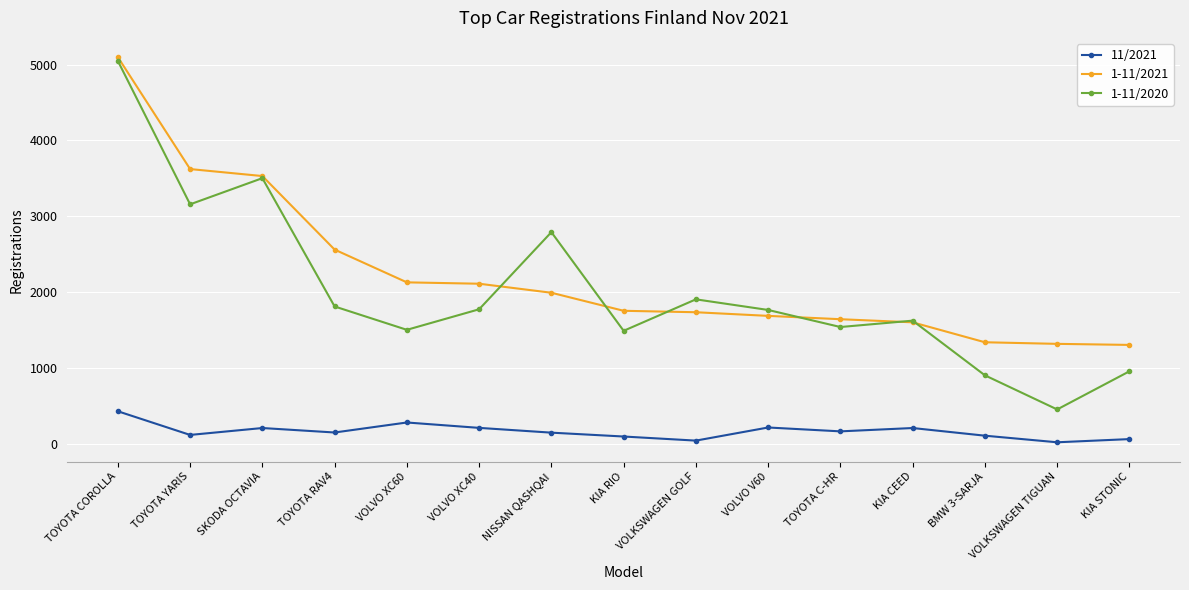

What is the average value of the 1-11/2021 series?

2228